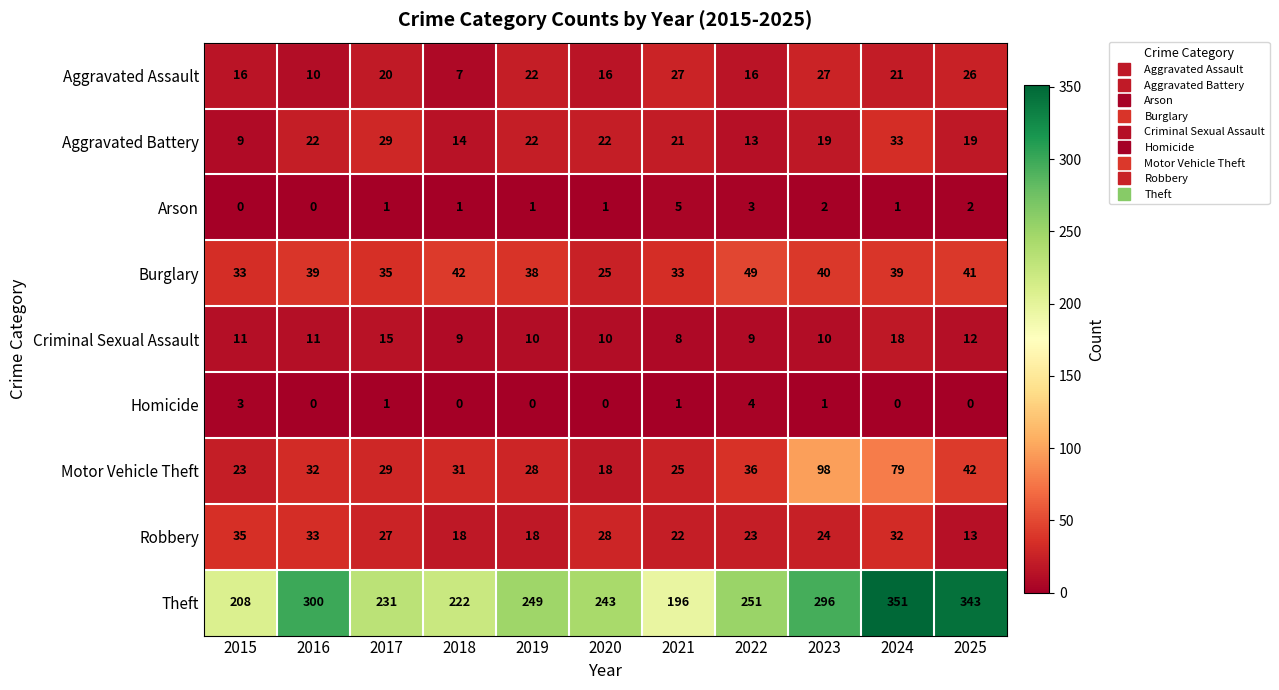

What is the difference between the highest and lowest values at 2019?

249